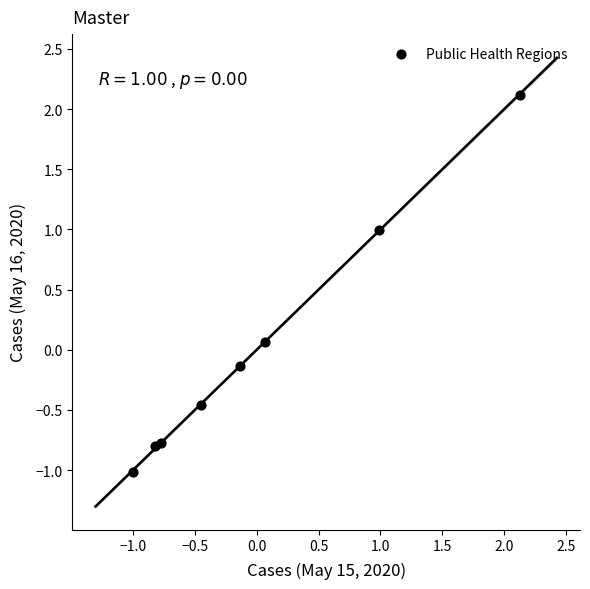

What is the range of X values (max minus min)?

3.1